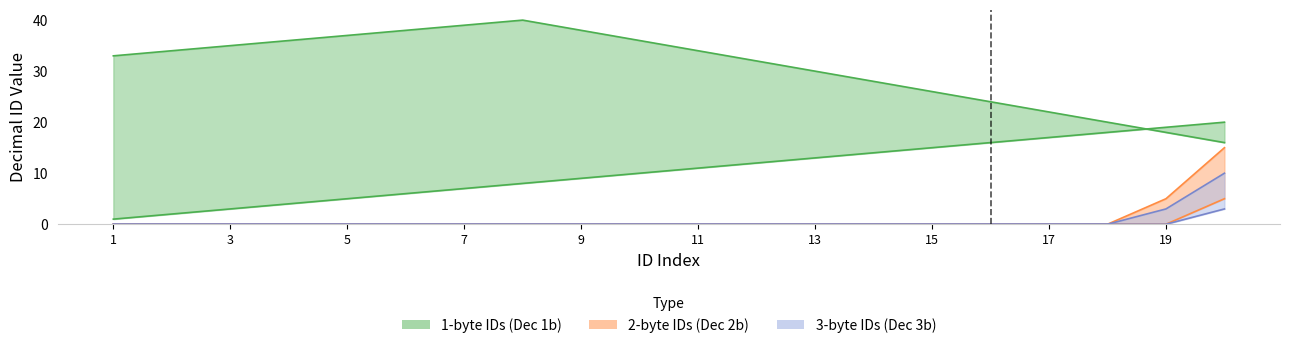

At which category is the sum across all series the highest?

20